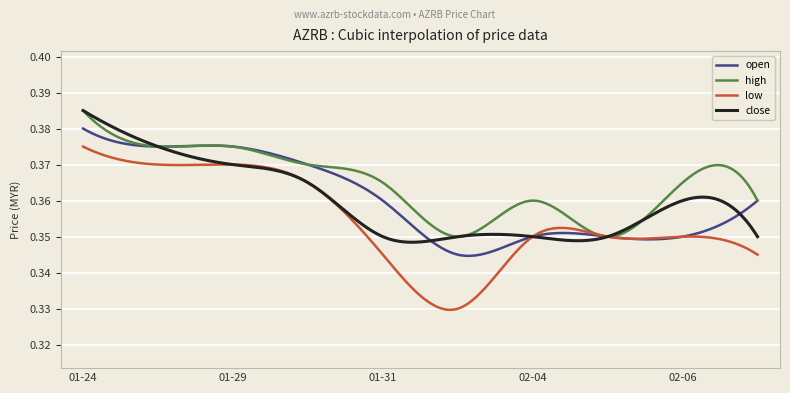

What are all the series names shown in the legend?

open, high, low, close